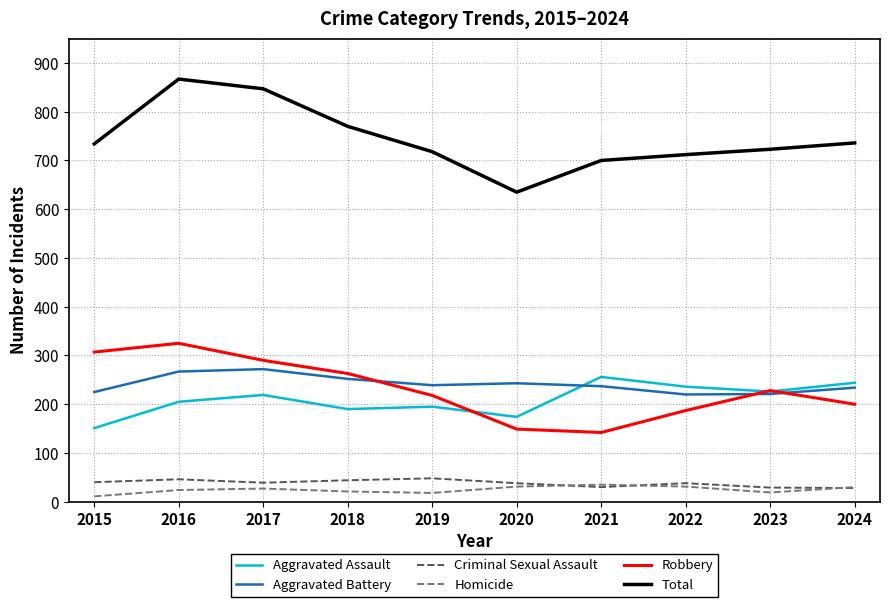

True or false: Aggravated Battery and Homicide intersect in this chart.

False